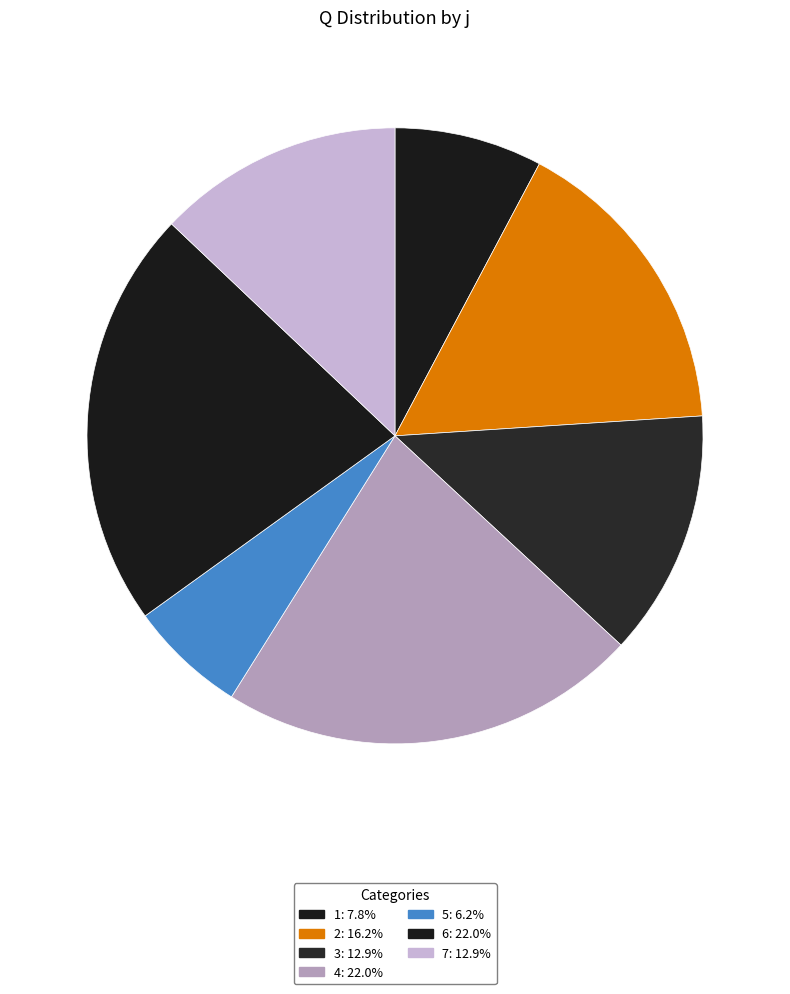

How many segments does this pie chart have?

7